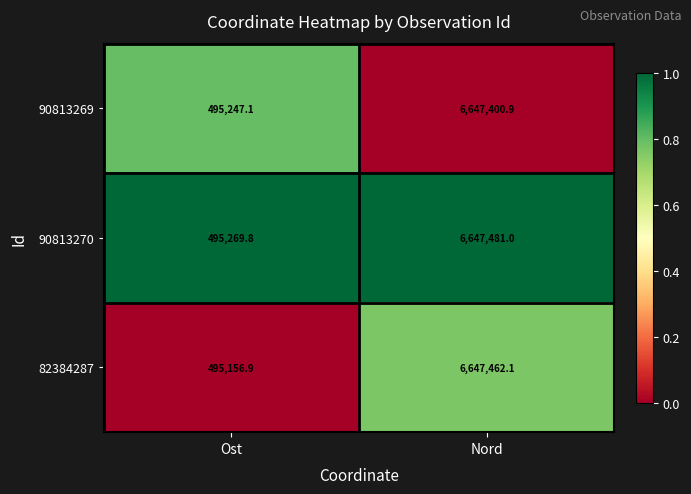

Reading left to right, what are all the values shown in this chart?

90813269: Ost=495247.1	Nord=6647400.9
90813270: Ost=495269.8	Nord=6647481.0
82384287: Ost=495156.9	Nord=6647462.1